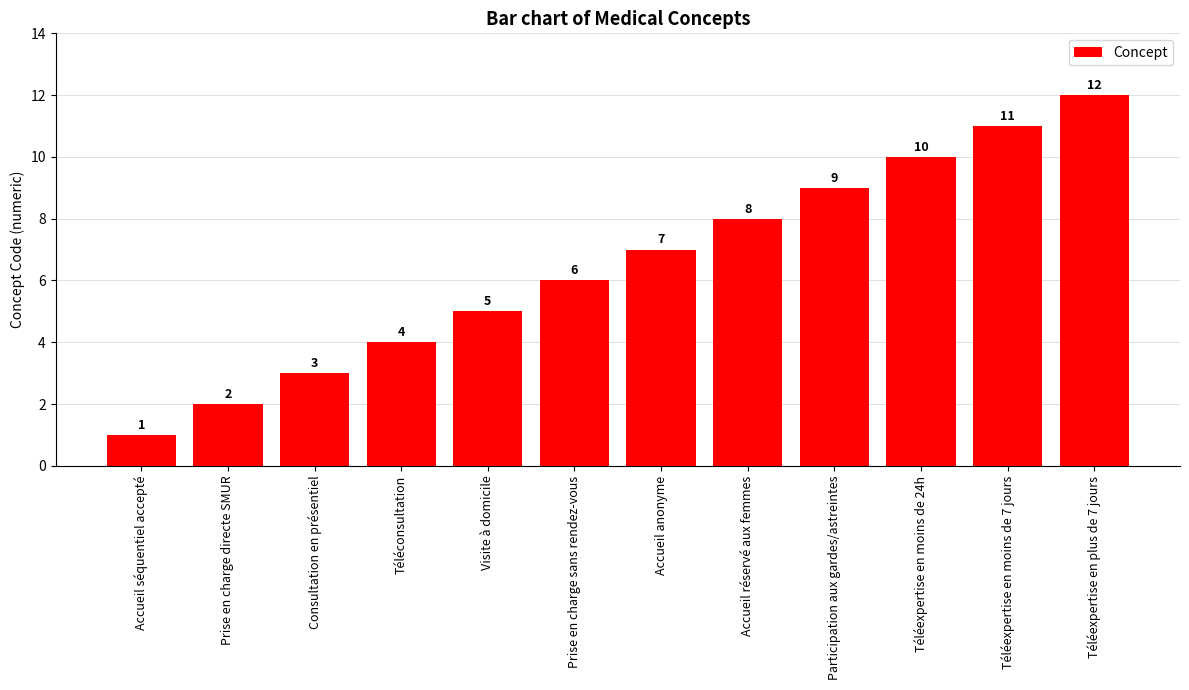

What position from the right is Téléexpertise en moins de 7 jours?

2